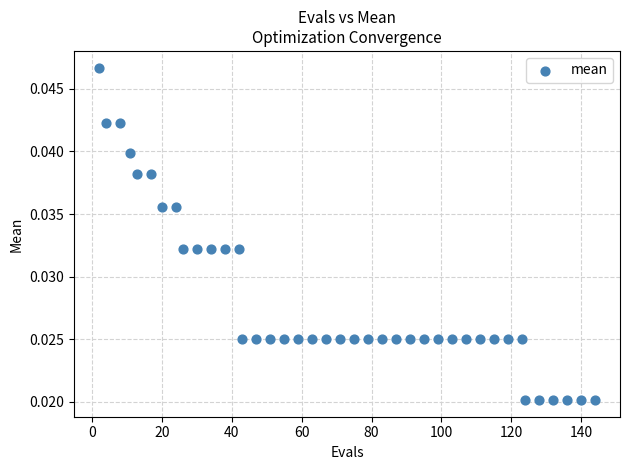

How many data points are displayed?

40